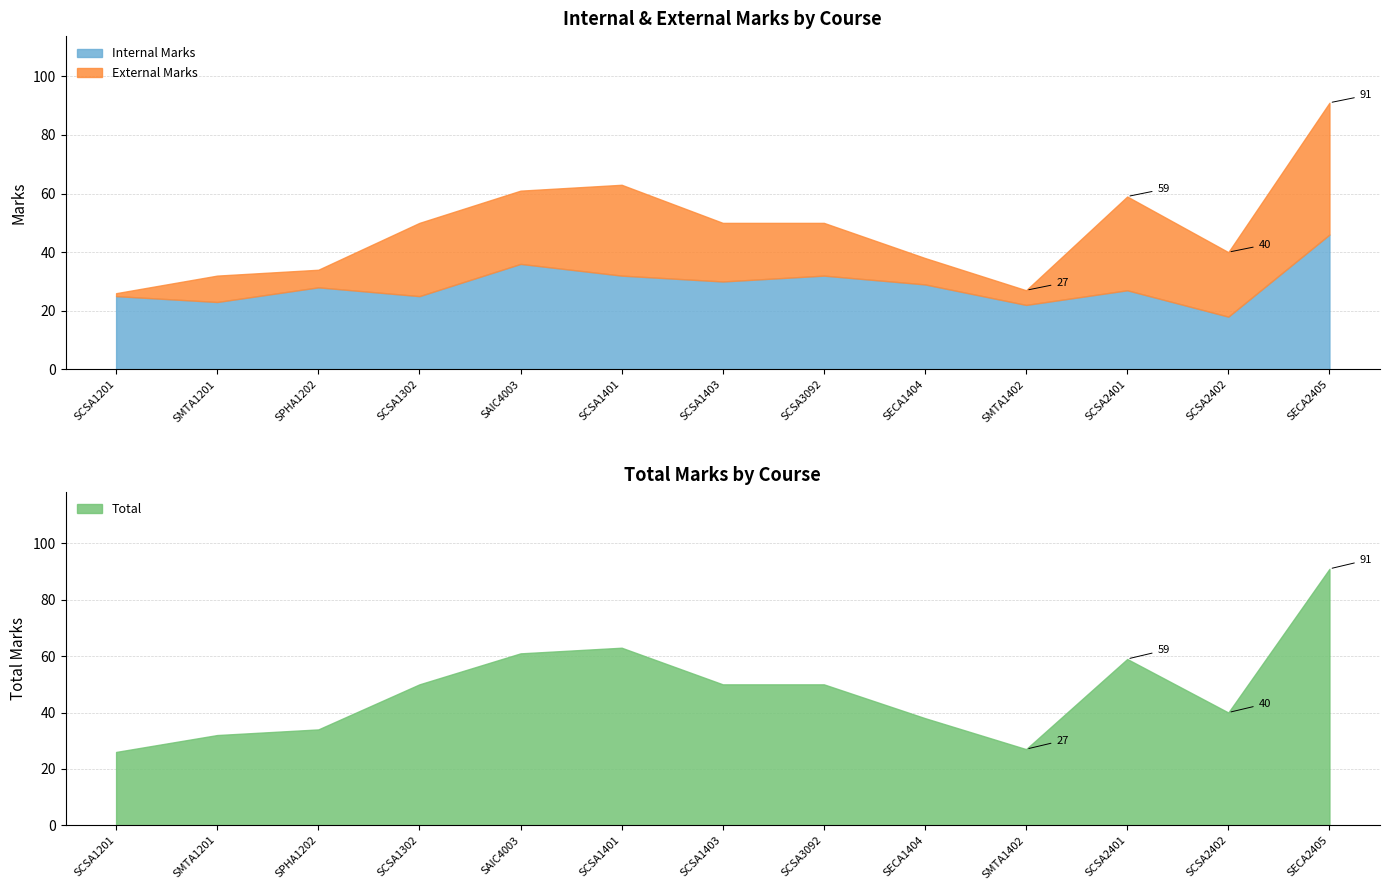

Which label corresponds to the largest value in the chart?

SECA2405